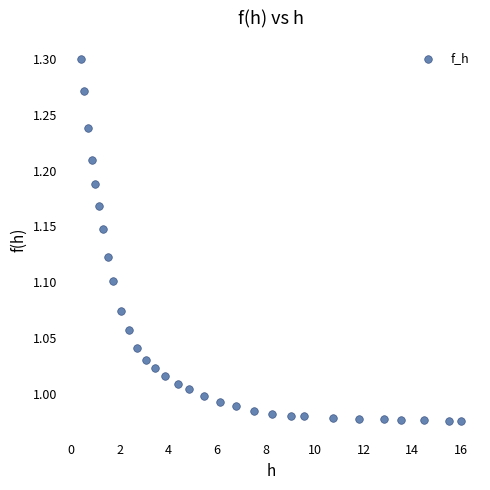

What is the range of Y values (max minus min)?

0.3